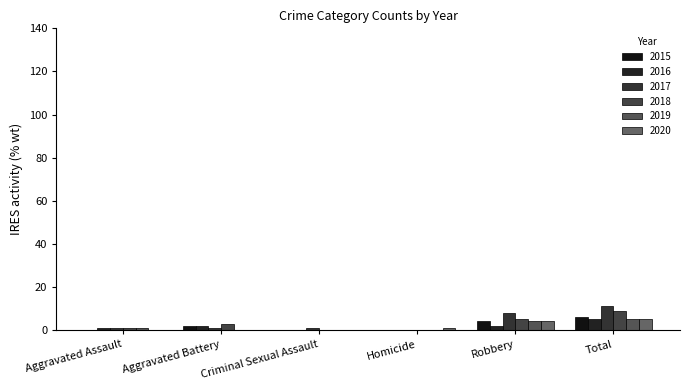

Reading left to right, what are all the values shown in this chart?

2015: 0	2	0	0	4	6
2016: 1	2	0	0	2	5
2017: 1	1	1	0	8	11
2018: 1	3	0	0	5	9
2019: 1	0	0	0	4	5
2020: 0	0	0	1	4	5